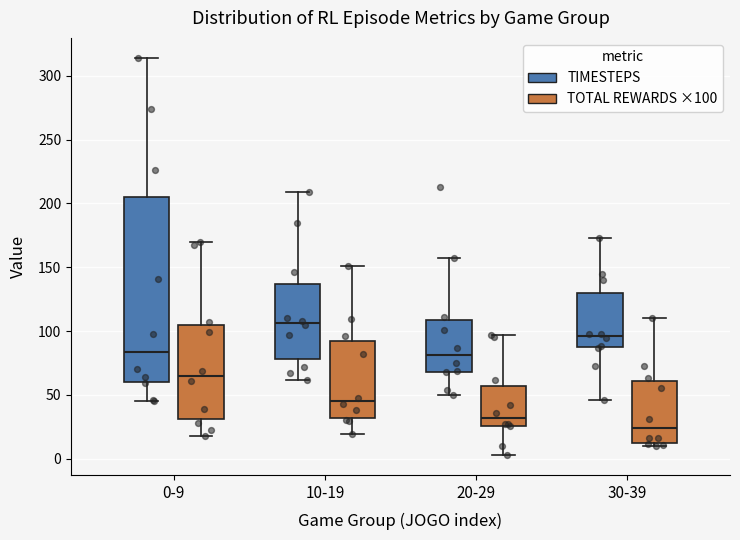

Reading left to right, read every box against the y-axis: the position of its median line, the range the box covers, and the ends of its whiskers. The values are not printed on the chart, so give them approximately, as read against the axis.

0-9 (TIMESTEPS): median 85, box 60 to 205, whiskers 45 to 315
0-9 (TOTAL REWARDS ×100): median 65, box 30 to 105, whiskers 20 to 170
10-19 (TIMESTEPS): median 105, box 80 to 135, whiskers 60 to 210
10-19 (TOTAL REWARDS ×100): median 45, box 30 to 90, whiskers 20 to 150
20-29 (TIMESTEPS): median 80, box 70 to 110, whiskers 50 to 155
20-29 (TOTAL REWARDS ×100): median 30, box 25 to 55, whiskers 5 to 95
30-39 (TIMESTEPS): median 95, box 85 to 130, whiskers 45 to 175
30-39 (TOTAL REWARDS ×100): median 25, box 15 to 60, whiskers 10 to 110